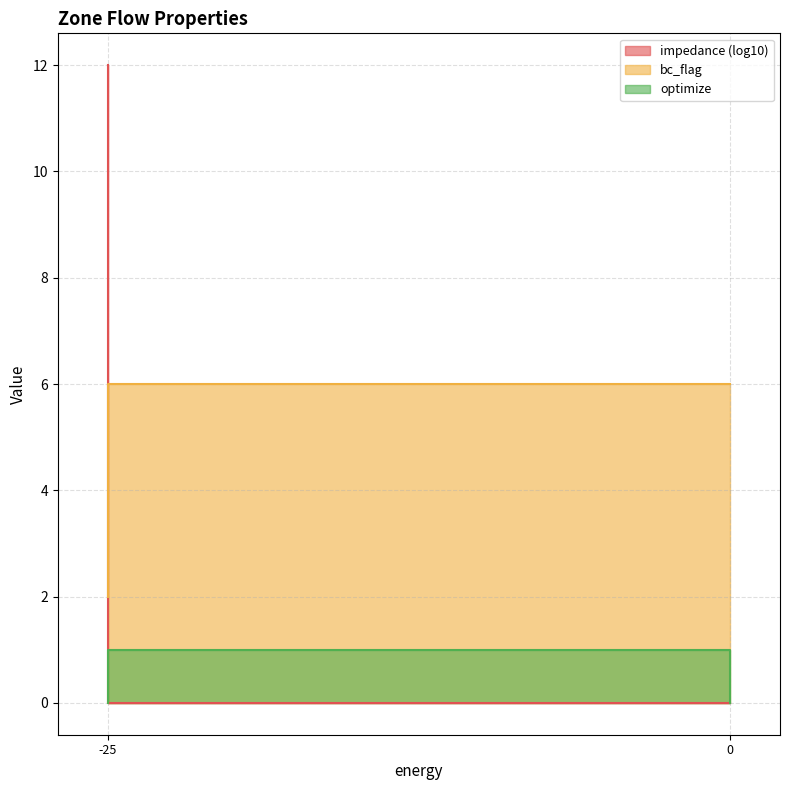

The value of bc_flag at -25 is 3. True or false?

False